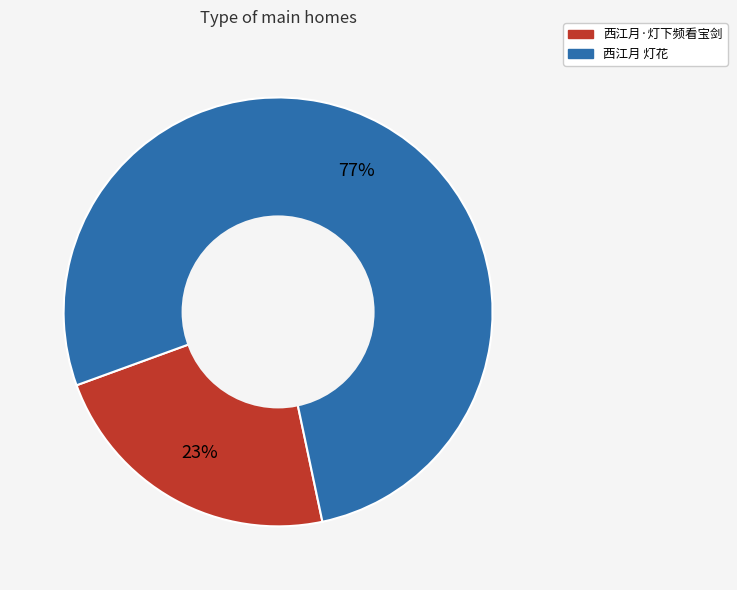

What is the ratio of the value at 西江月·灯下频看宝剑 to the value at 西江月 灯花?

0.3